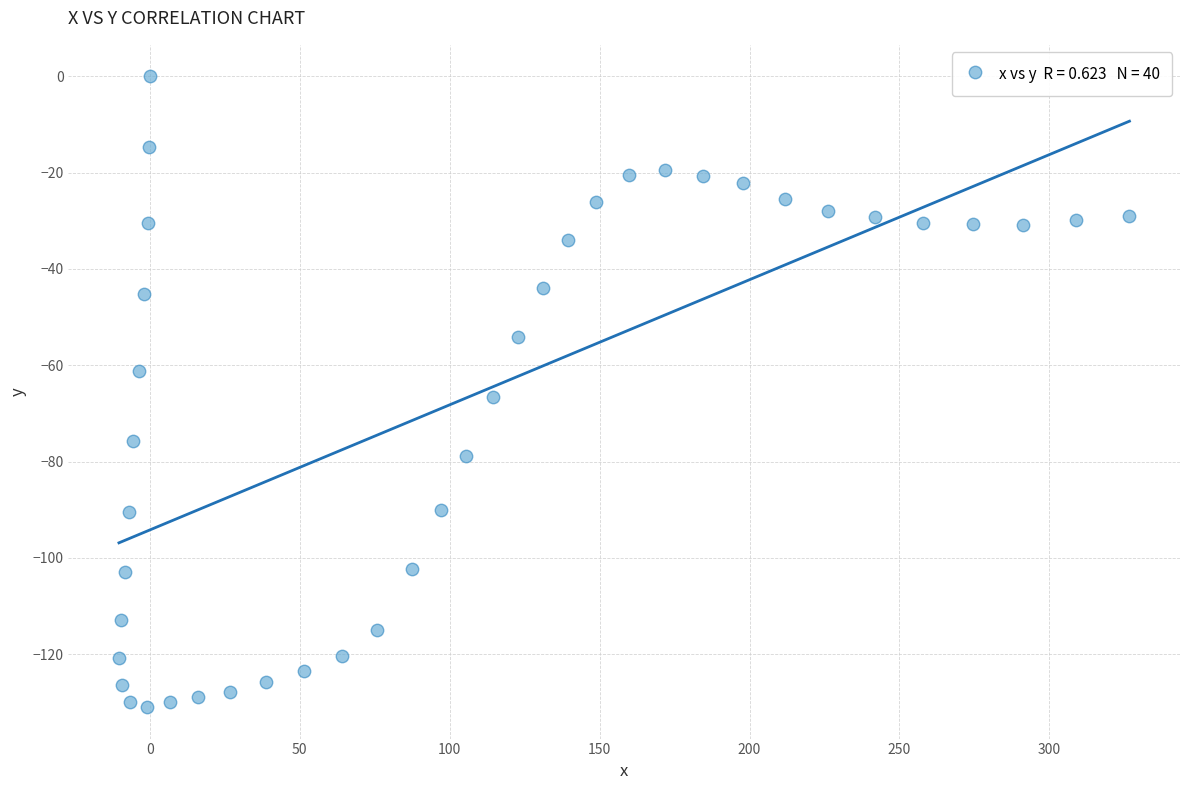

What Y value in the scatter plot is closest to -65?

-66.5